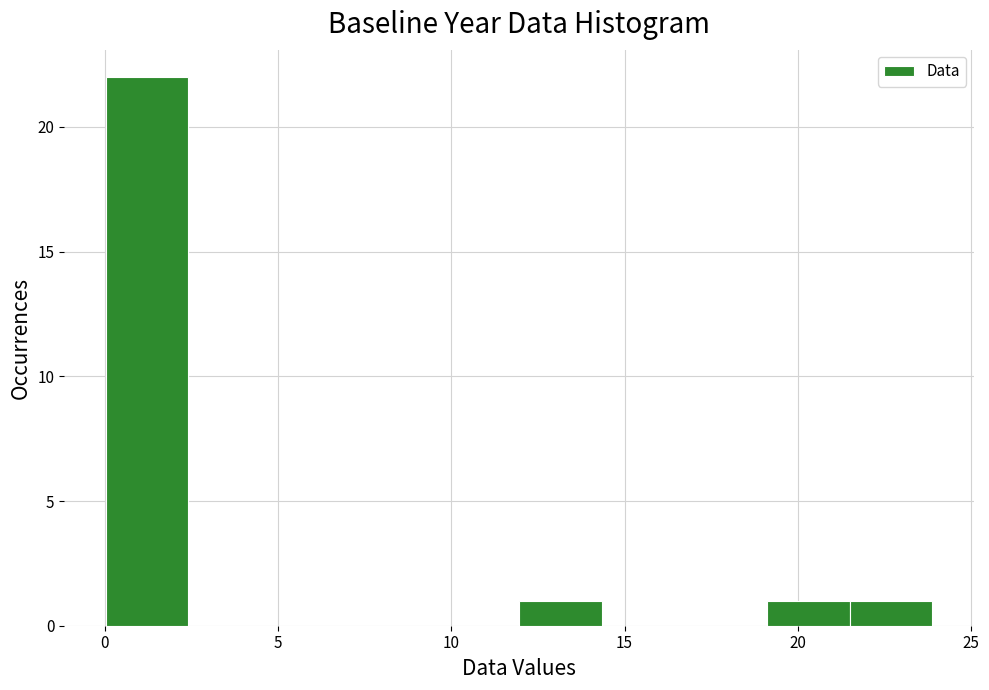

Over which range of the x-axis is the bar tallest?

0.0 to 2.5